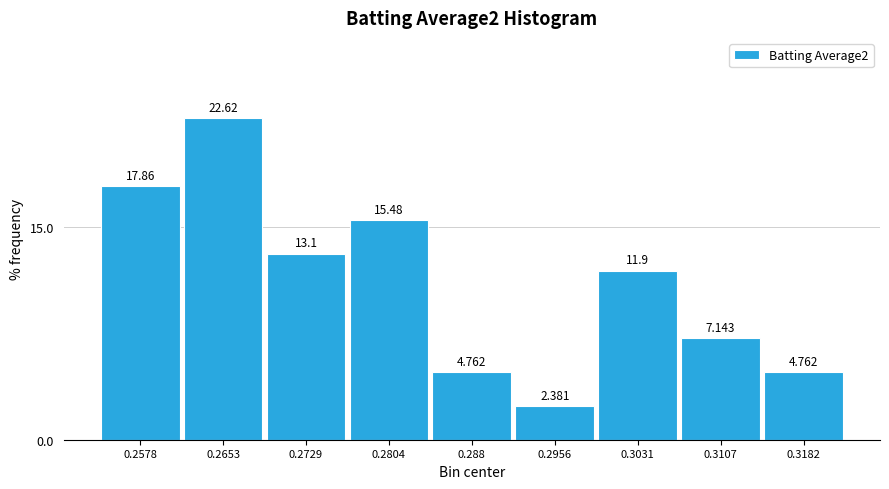

Over which range of the x-axis is the bar tallest?

0.262 to 0.269